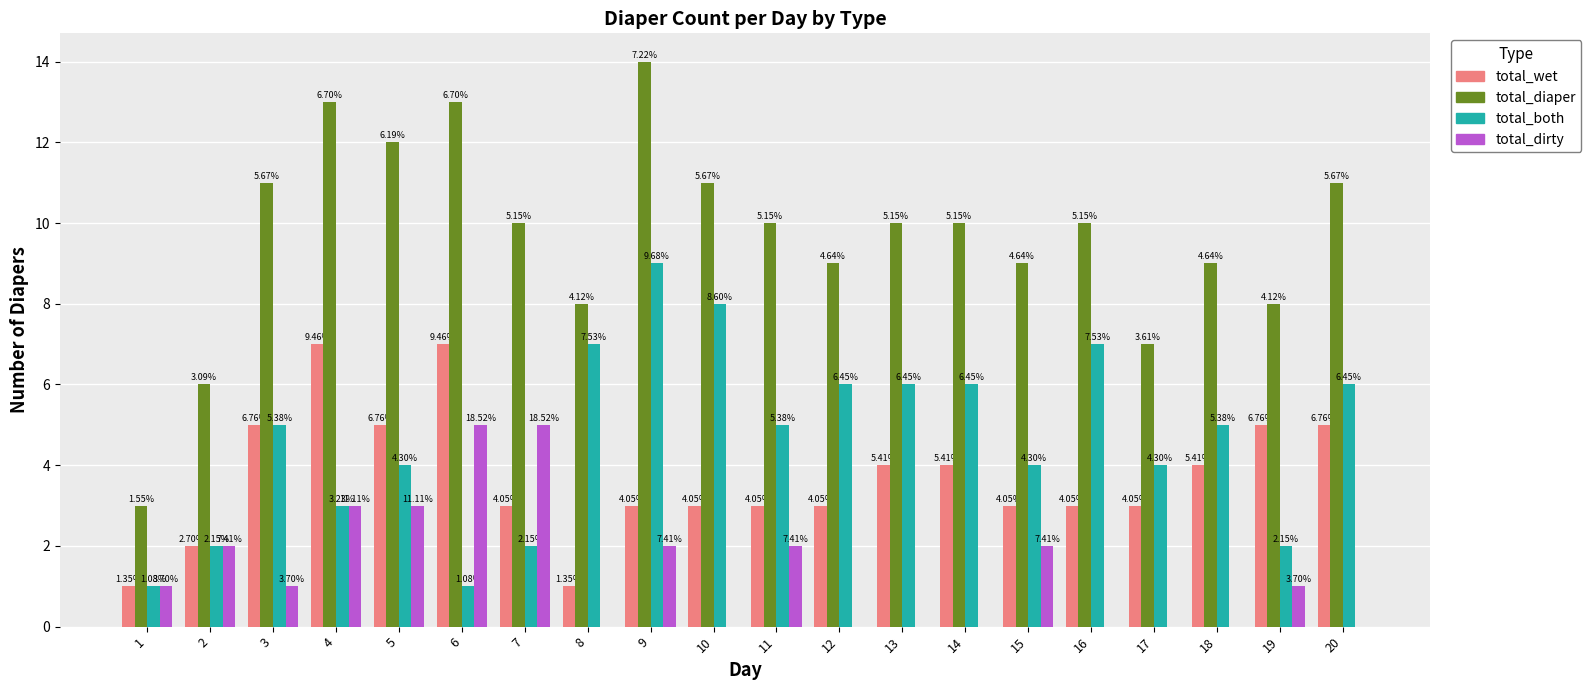

What is the sum of the total_dirty values at 18 and 3?

1